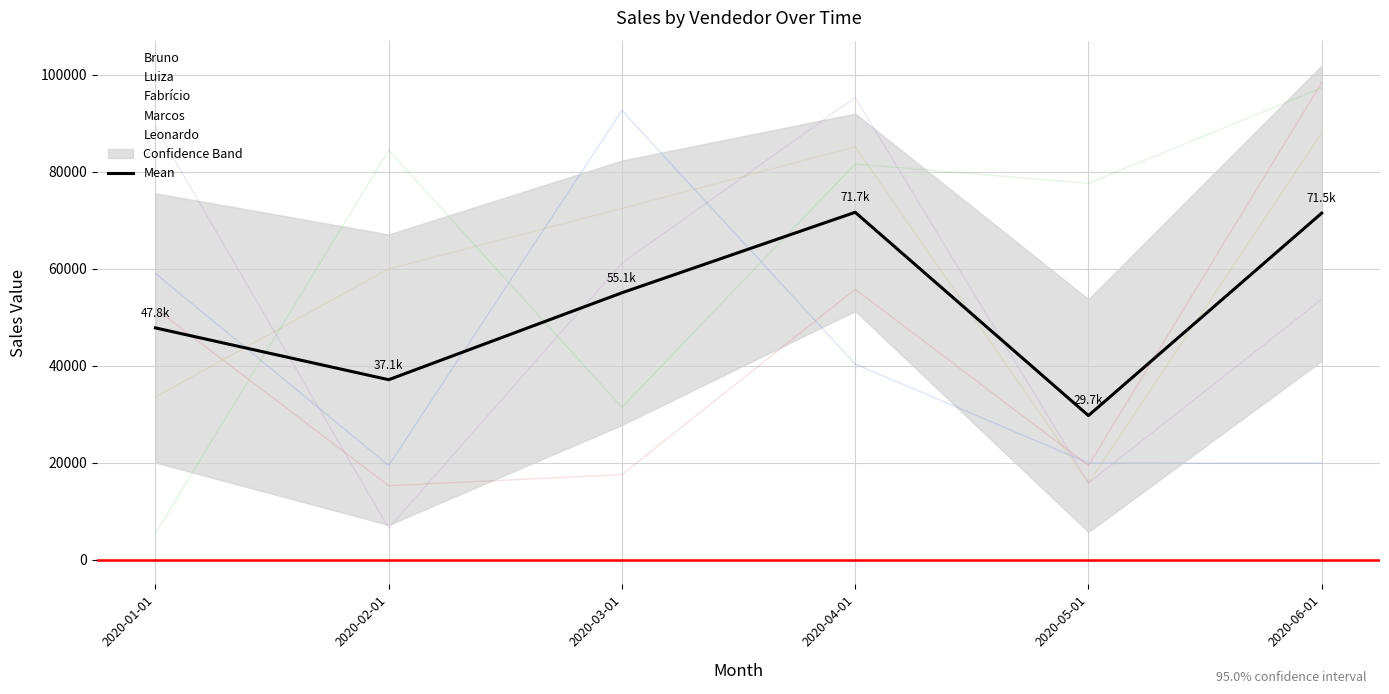

At which category does the data reach its first local valley?

2020-02-01